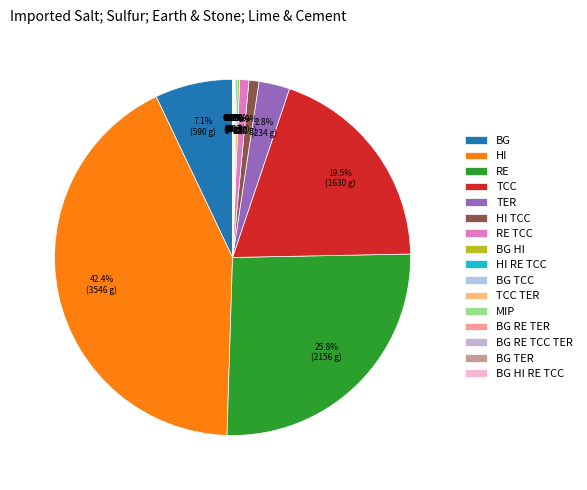

Which category has the smallest portion of the pie?

BG RE TCC TER